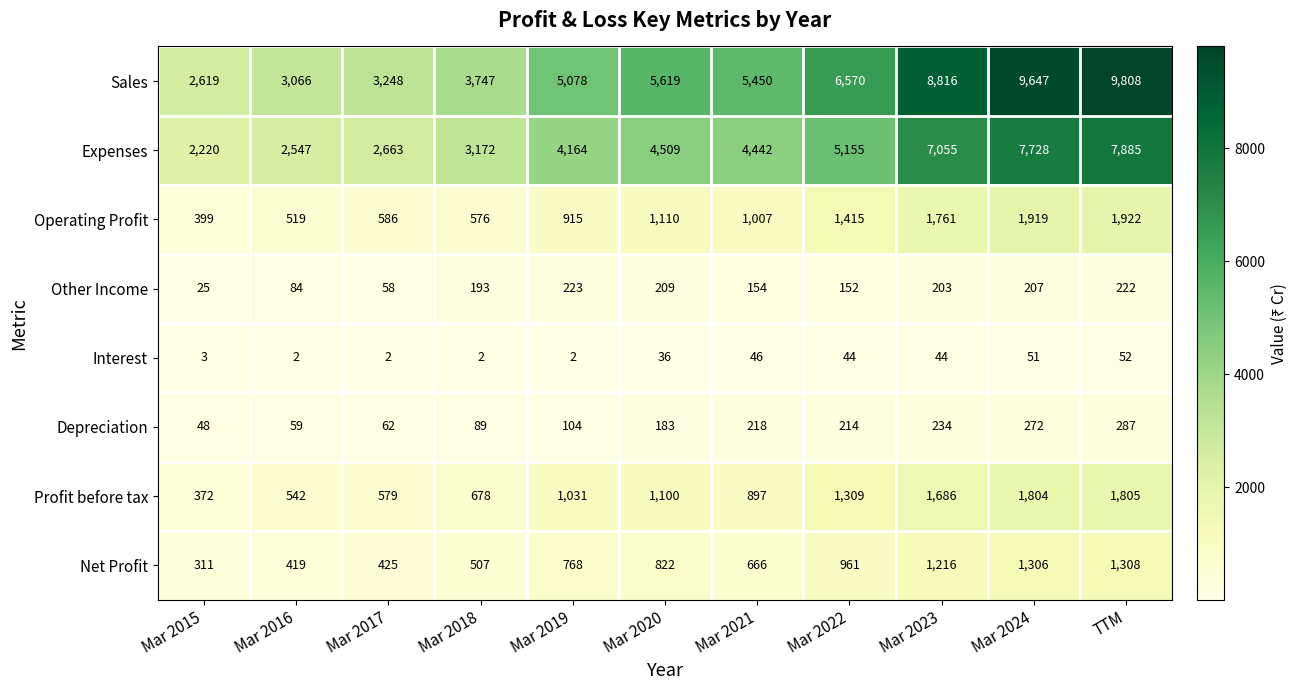

Where is Sales nearest to the value 6213?

Mar 2022